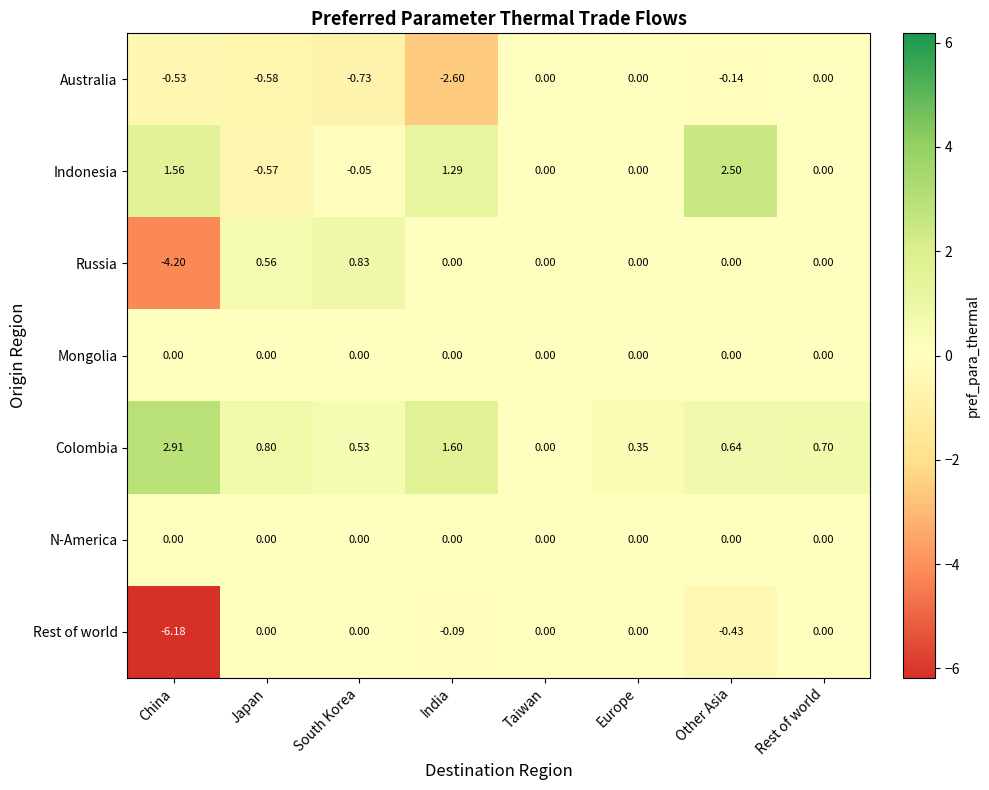

Which series has the largest range (max minus min)?

Rest of world